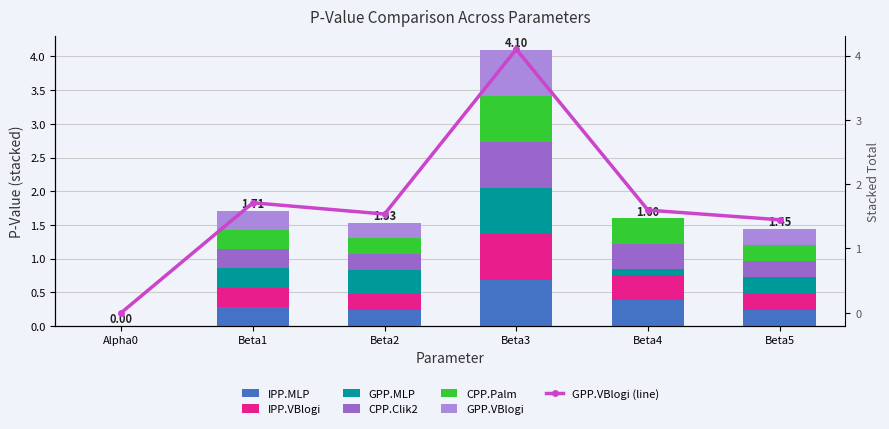

What is the difference between the maximum and minimum values in the CPP.Clik2 series?

0.7